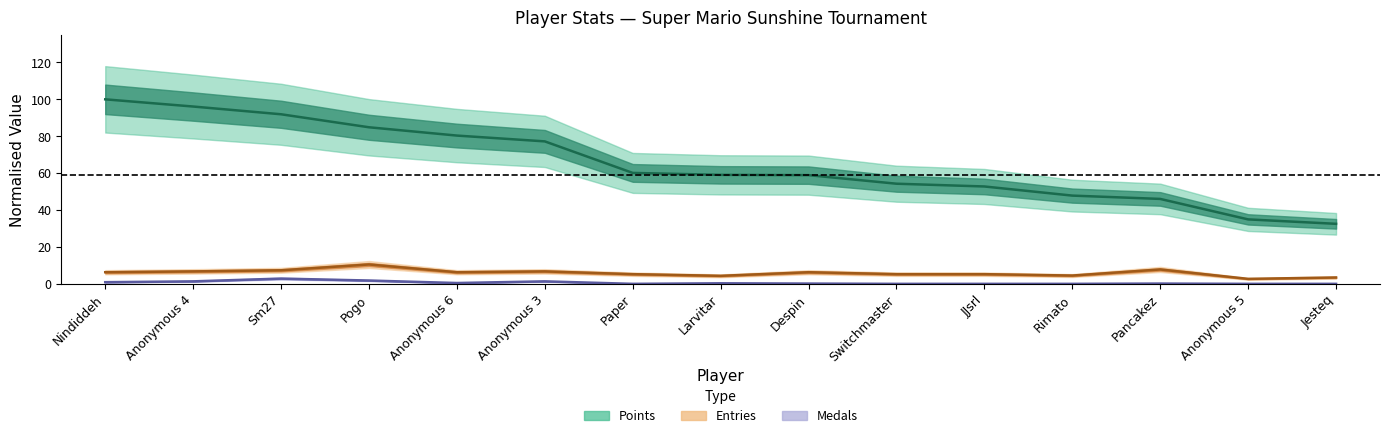

What is the average value of the Medals series?

0.6